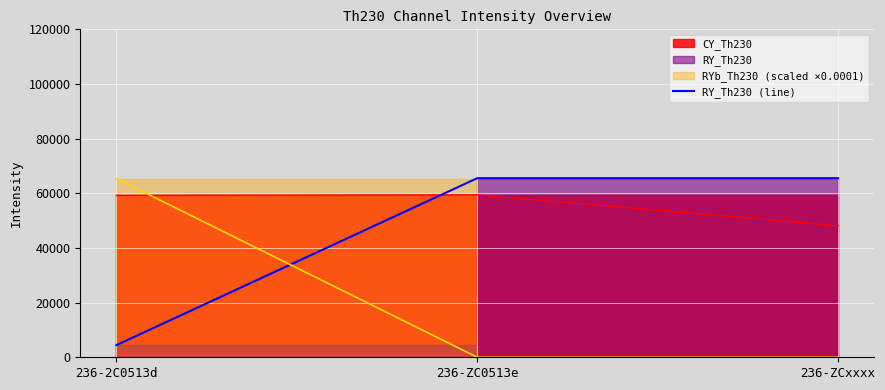

List the labels in order of value, largest first.

236-ZC0513e, 236-ZCxxxx, 236-2C0513d